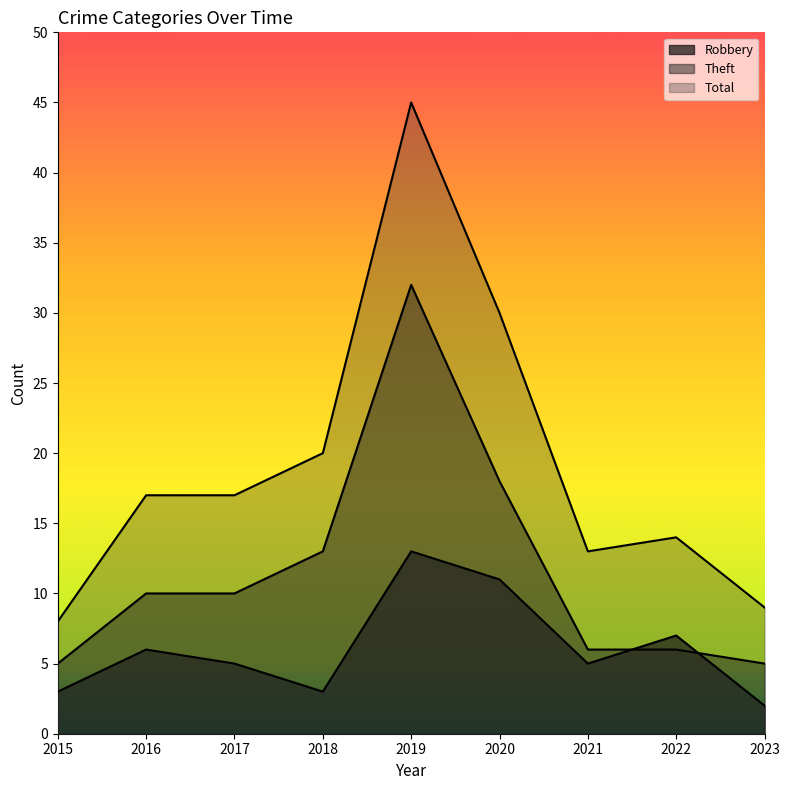

What is the sum of all Theft values?

105